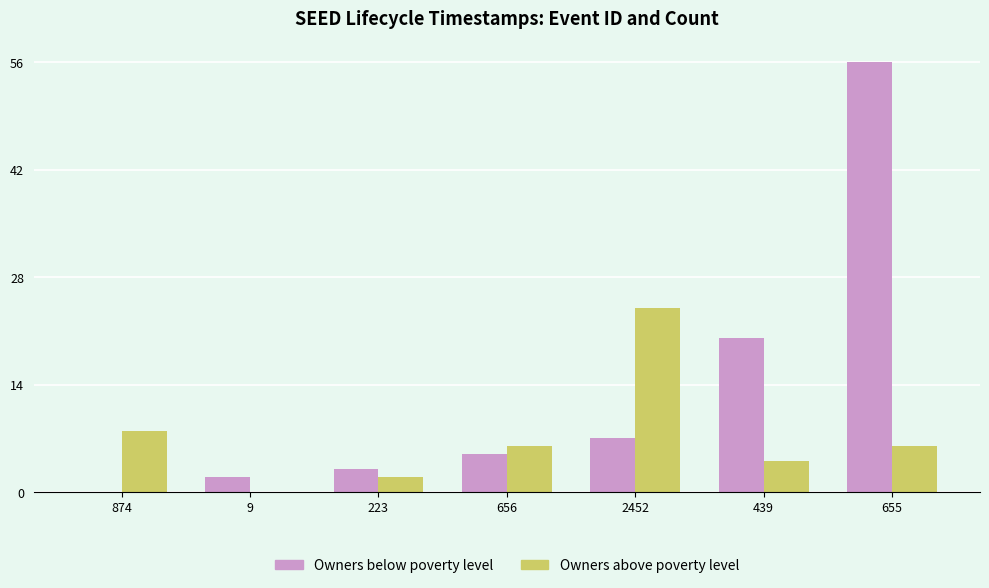

What is the sum of all Owners above poverty level values?

50